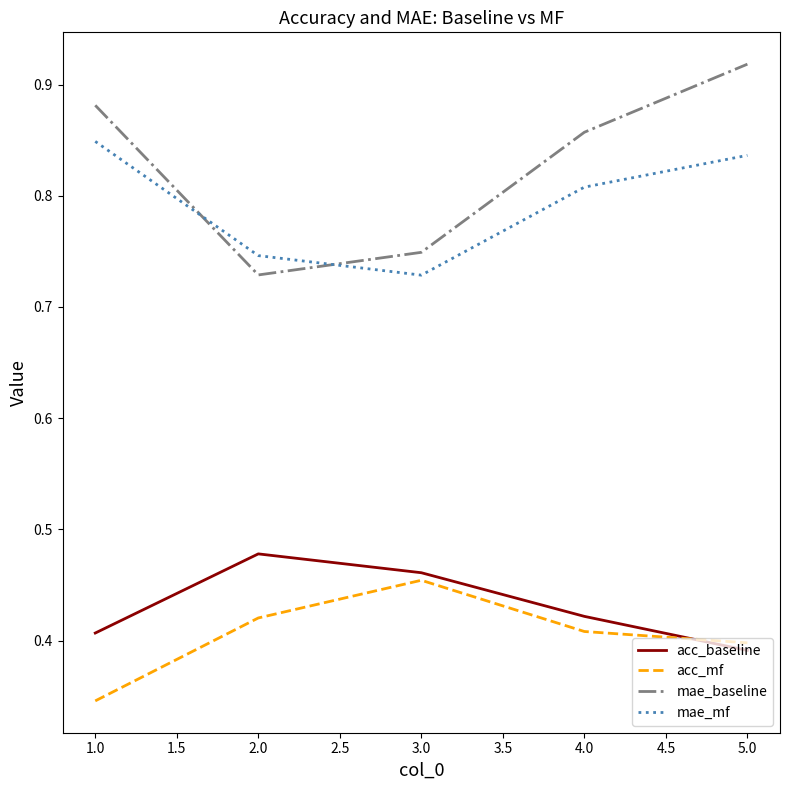

What position from the right is 5.0?

1